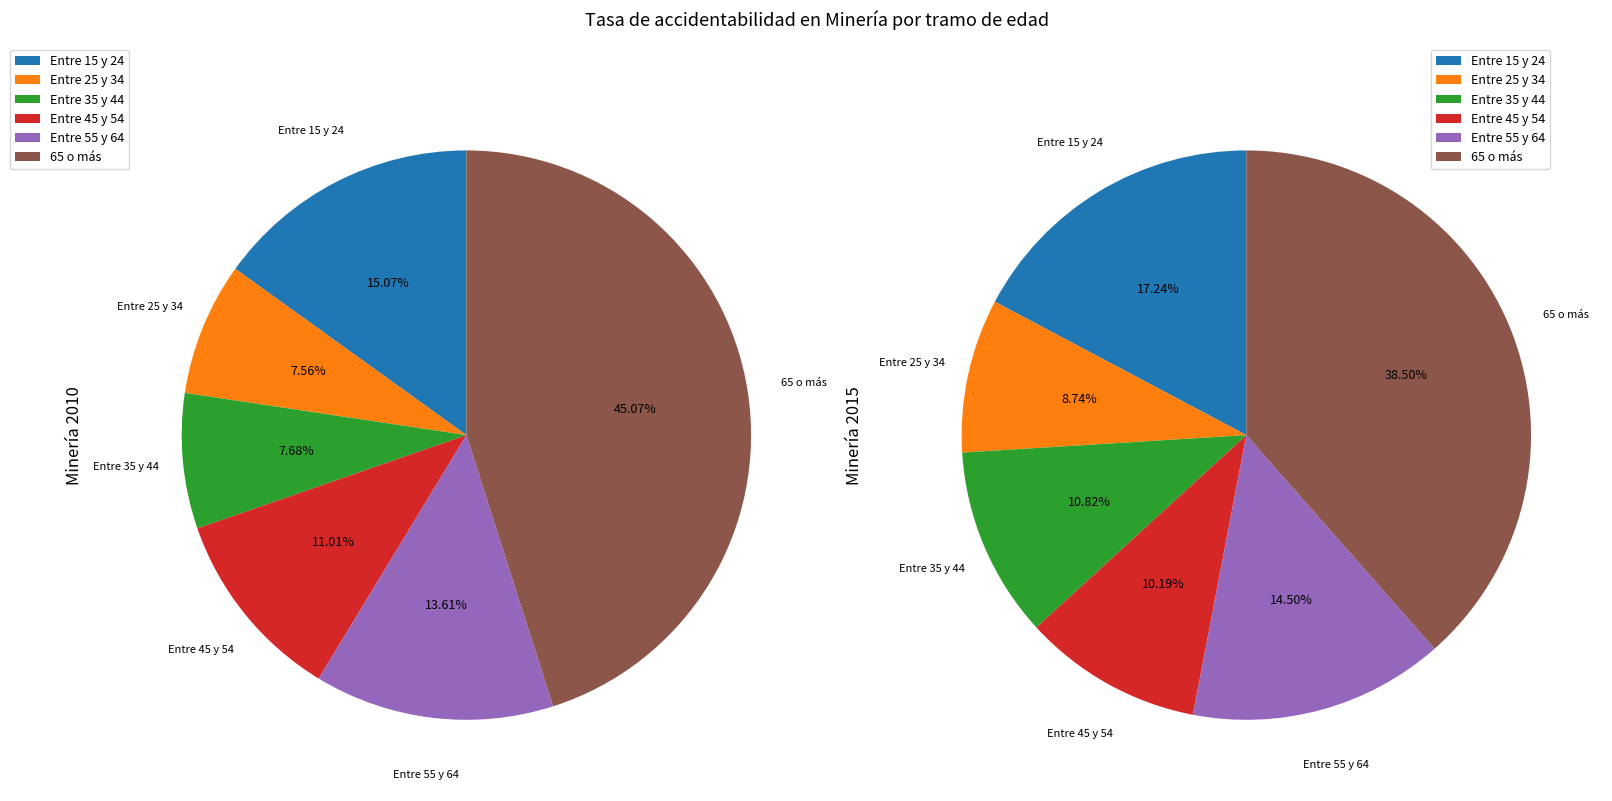

What is the smallest slice in the pie chart?

Entre 25 y 34